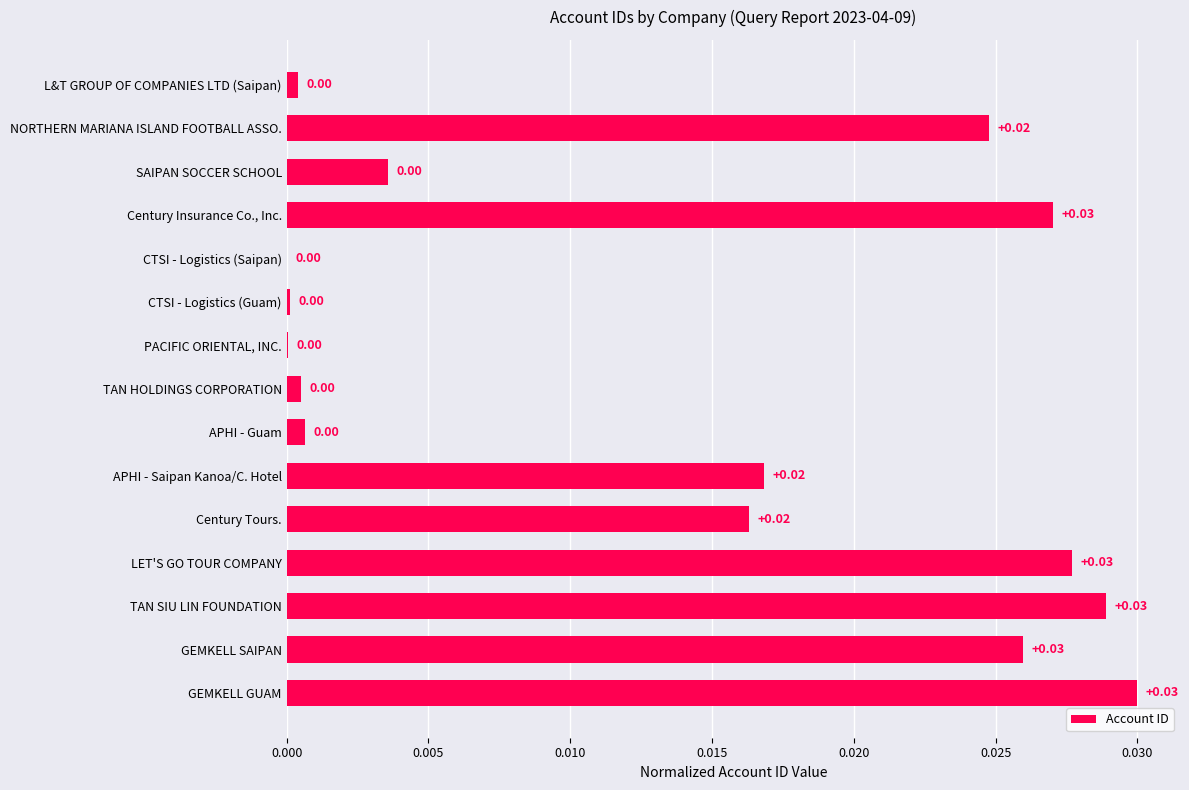

Which has a higher value, SAIPAN SOCCER SCHOOL or TAN SIU LIN FOUNDATION?

TAN SIU LIN FOUNDATION